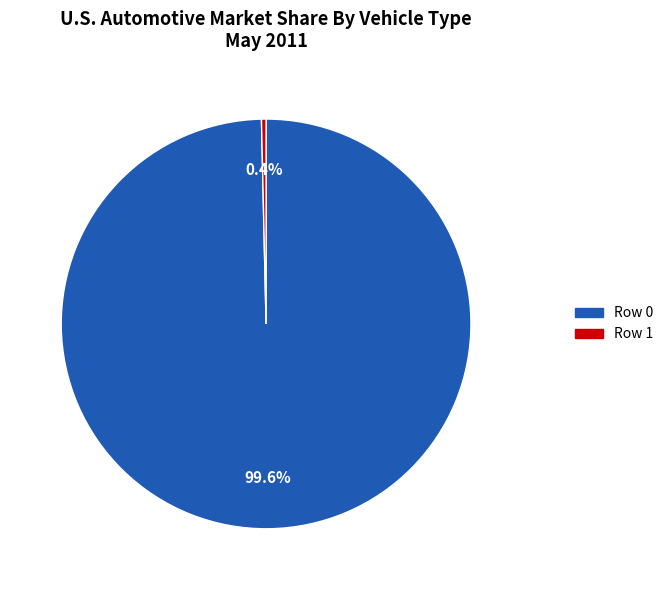

Which category has the smallest portion of the pie?

Row 1